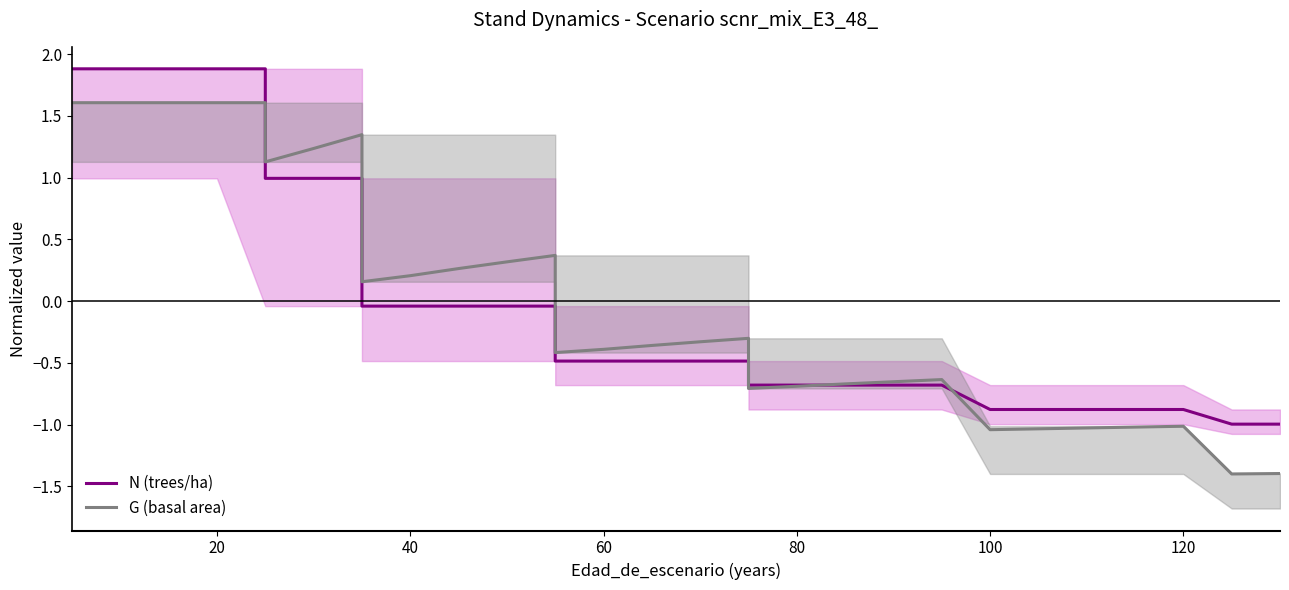

Which series has the largest total across all categories?

N (trees/ha)